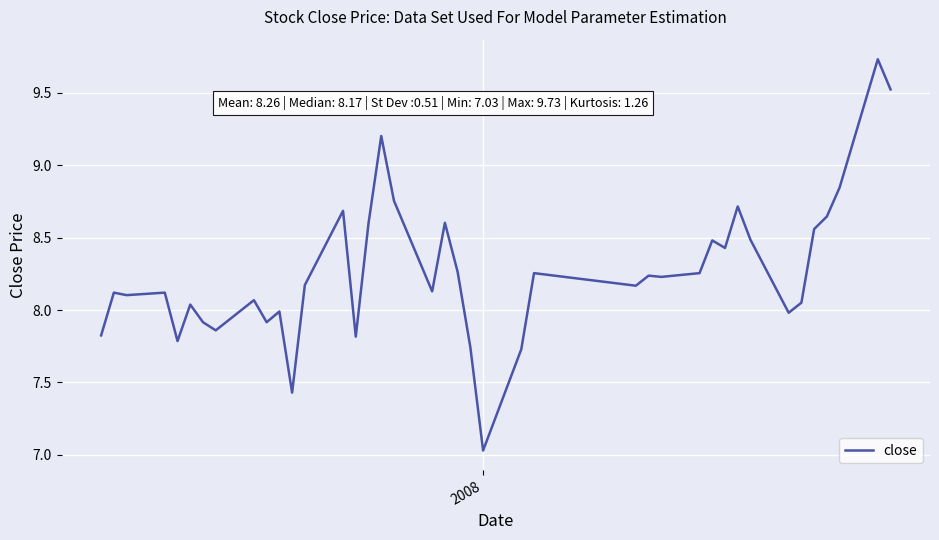

Is this an area chart (filled region under the line)?

No